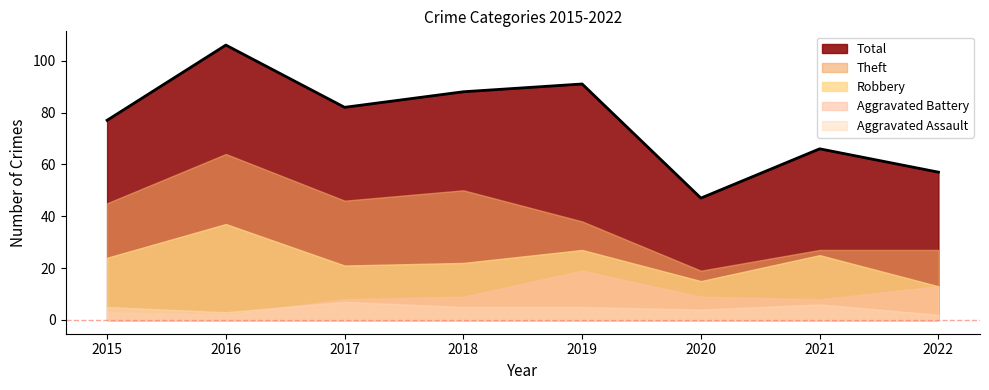

The Total series shows 91 at 2019. True or false?

True